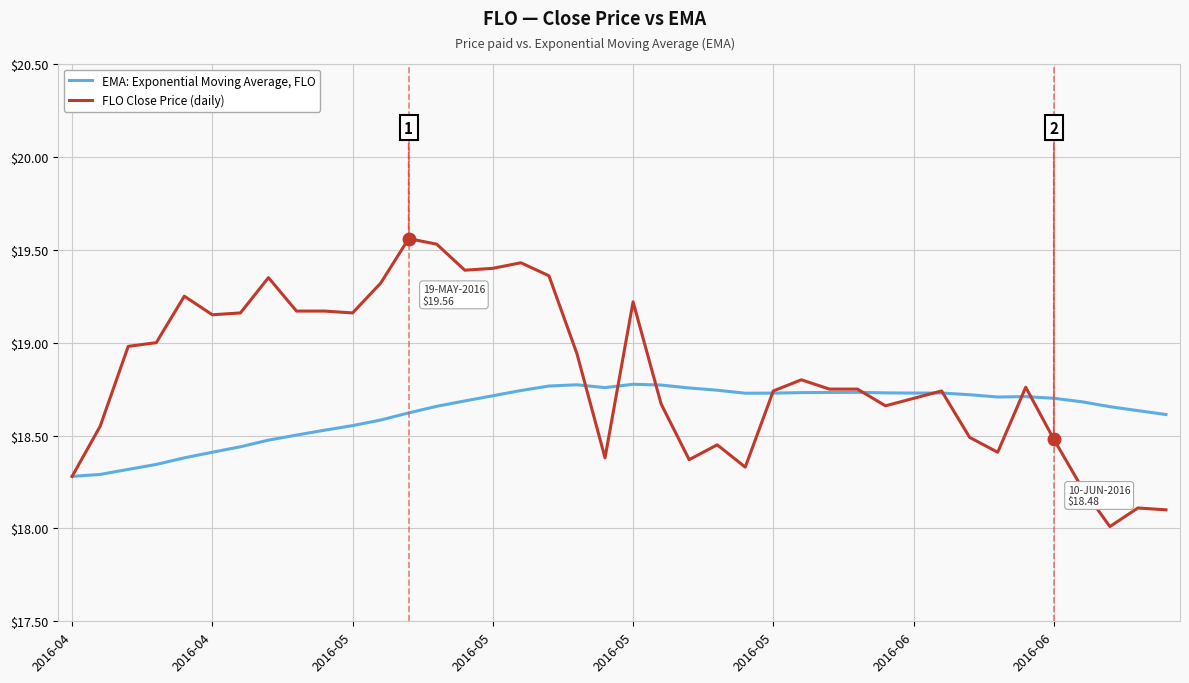

Which series has the largest total across all categories?

FLO Close Price (daily)